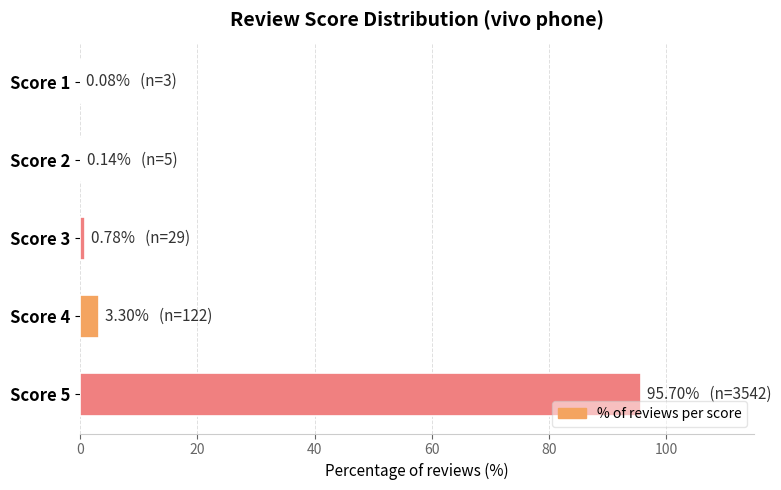

What is the approximate value at Score 5?

95.7